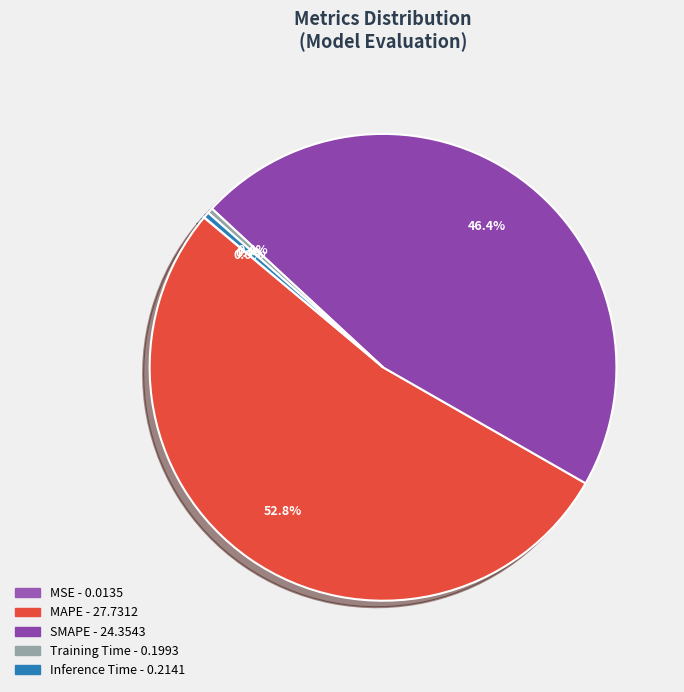

What portion of the pie excludes Inference Time?

99.6%